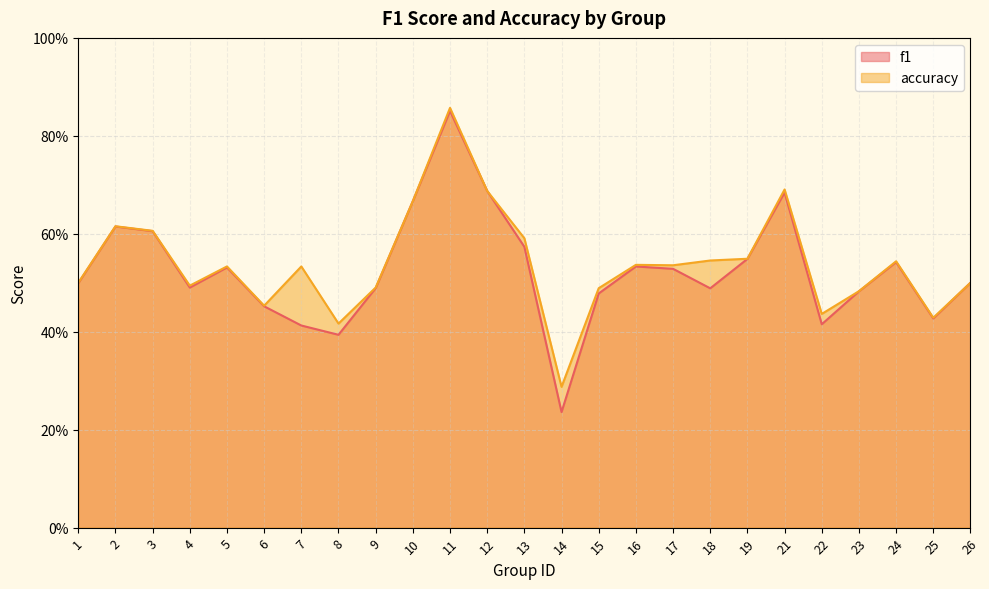

How many lines are shown in the chart?

2